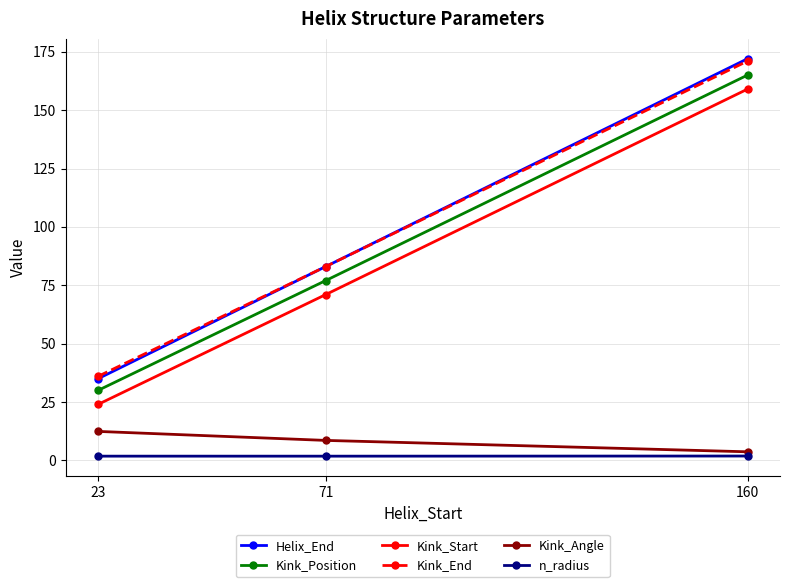

How many values in the Kink_Position series are below 77?

1